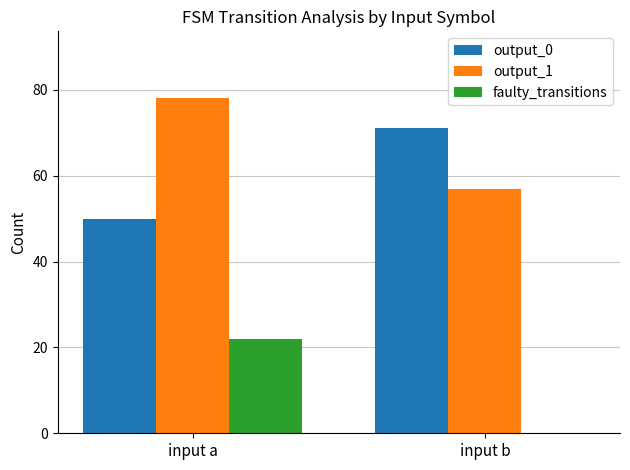

True or false: output_0 has a value of 70 at input a.

False